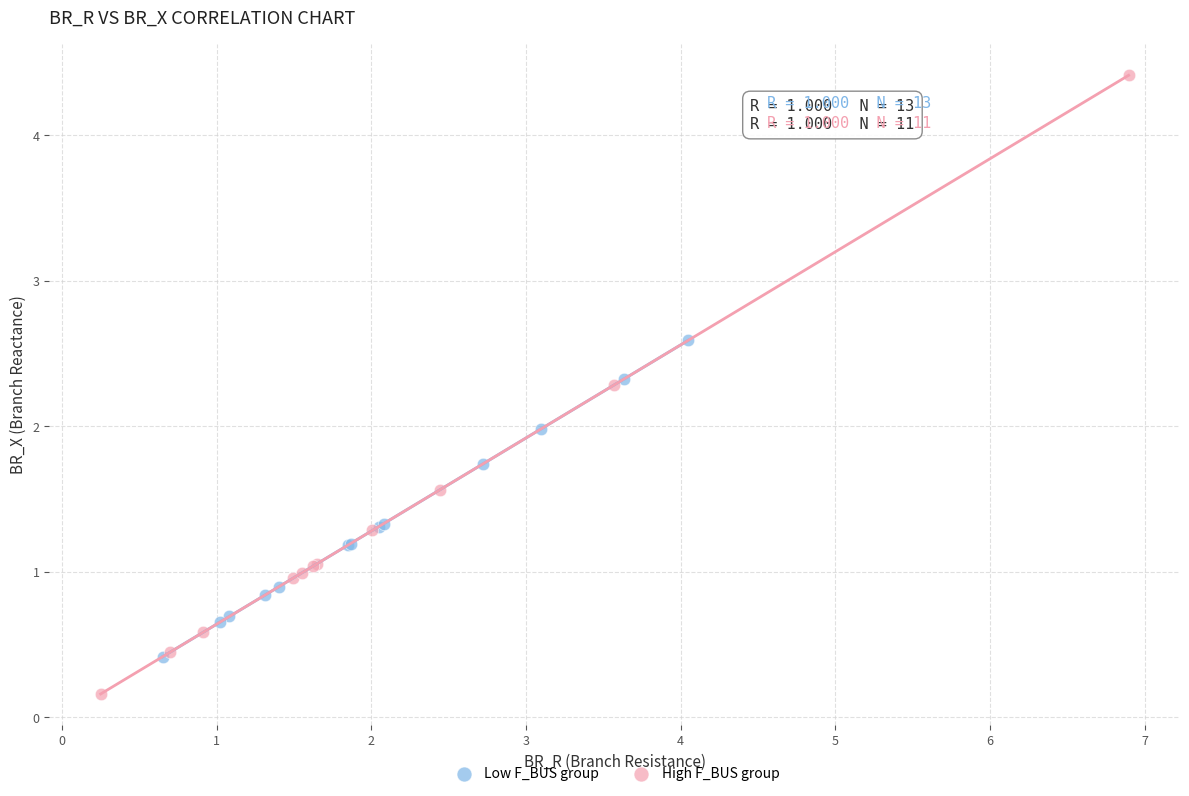

Which series reaches the maximum Y coordinate?

High F_BUS group